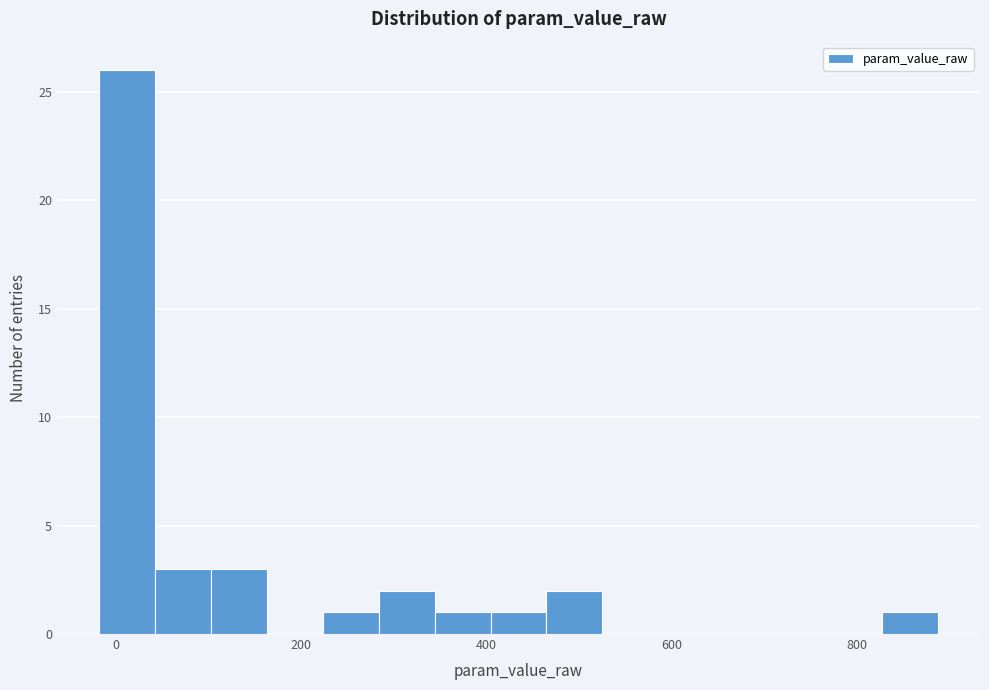

Read against the x-axis, roughly where is the centre of the tallest bar?

20